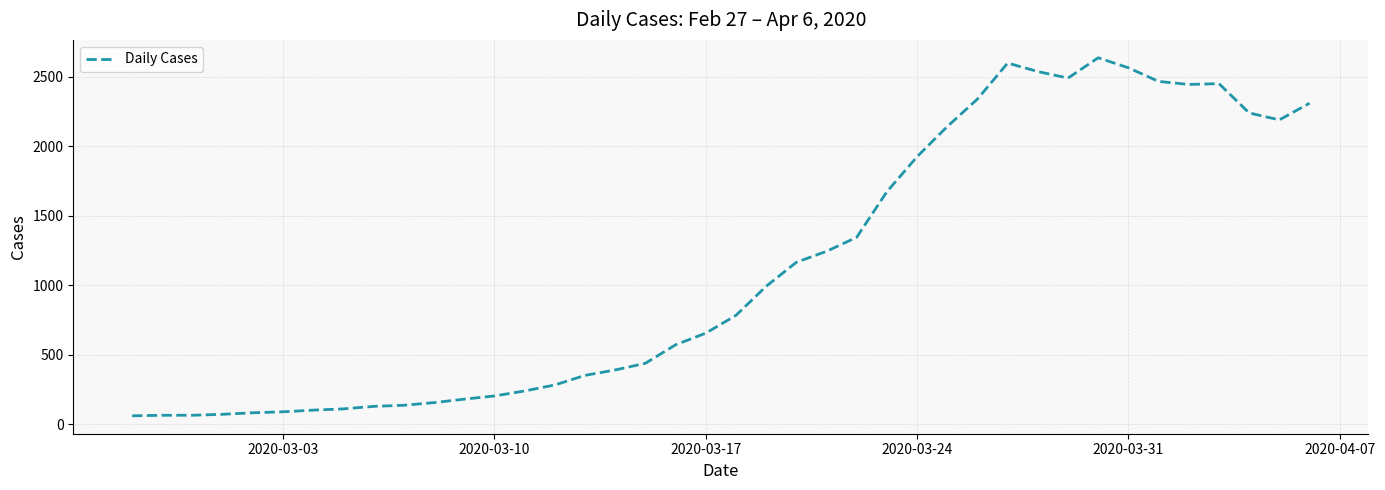

What is the difference between the maximum and minimum values?

2577